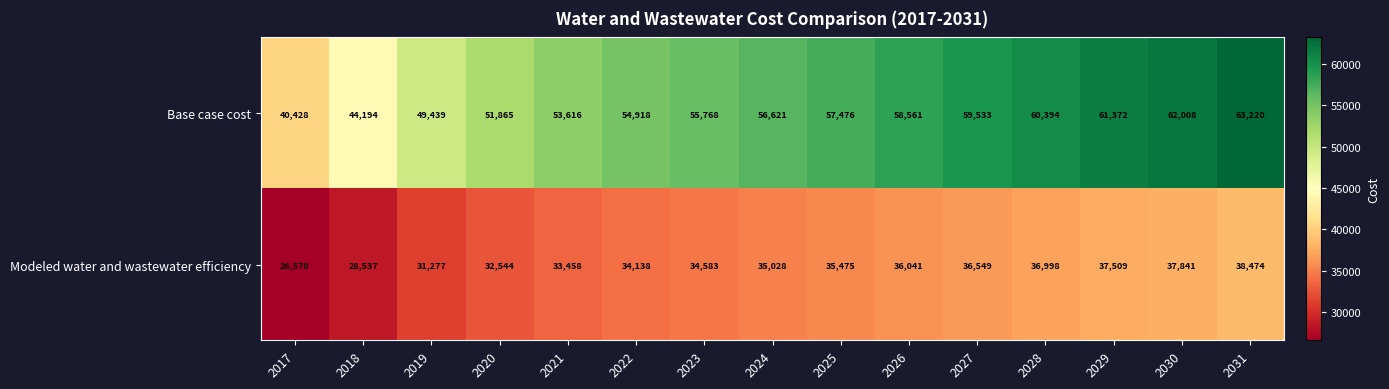

List the series in order of their overall mean, lowest first.

Modeled water and wastewater efficiency, Base case cost